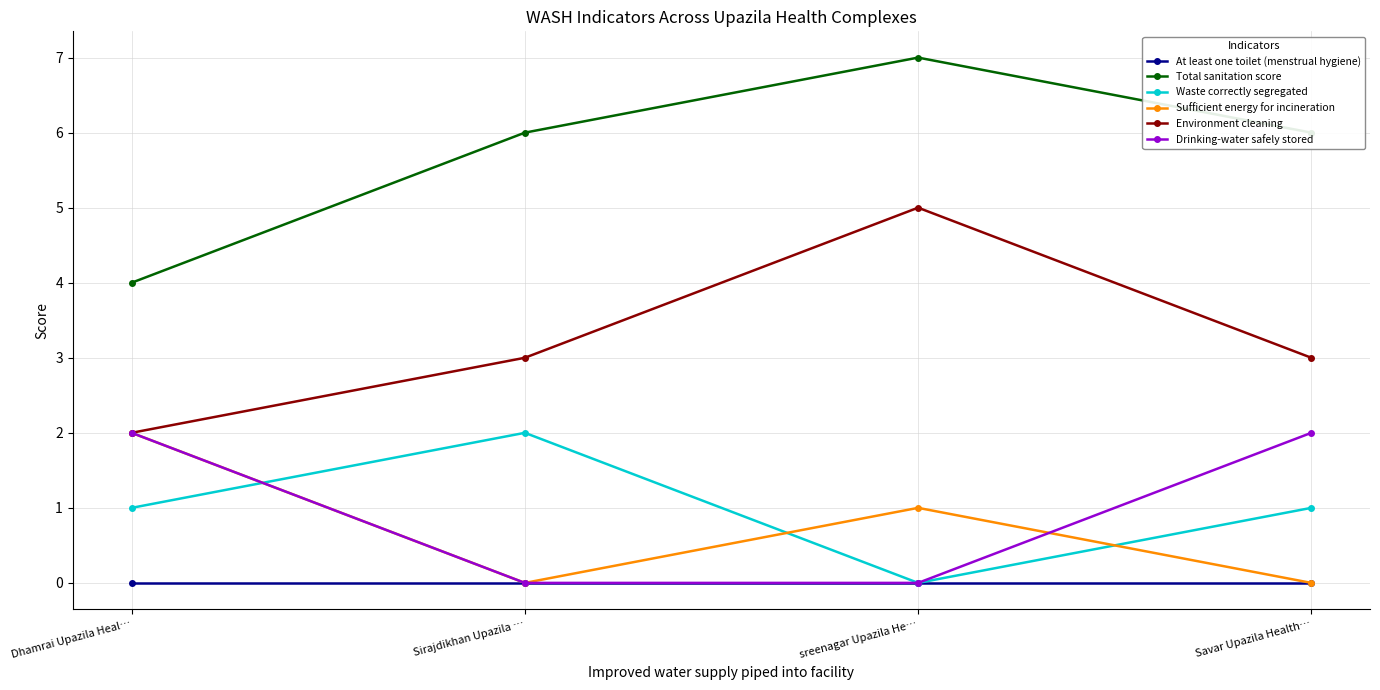

What is the maximum value for Drinking-water safely stored?

2